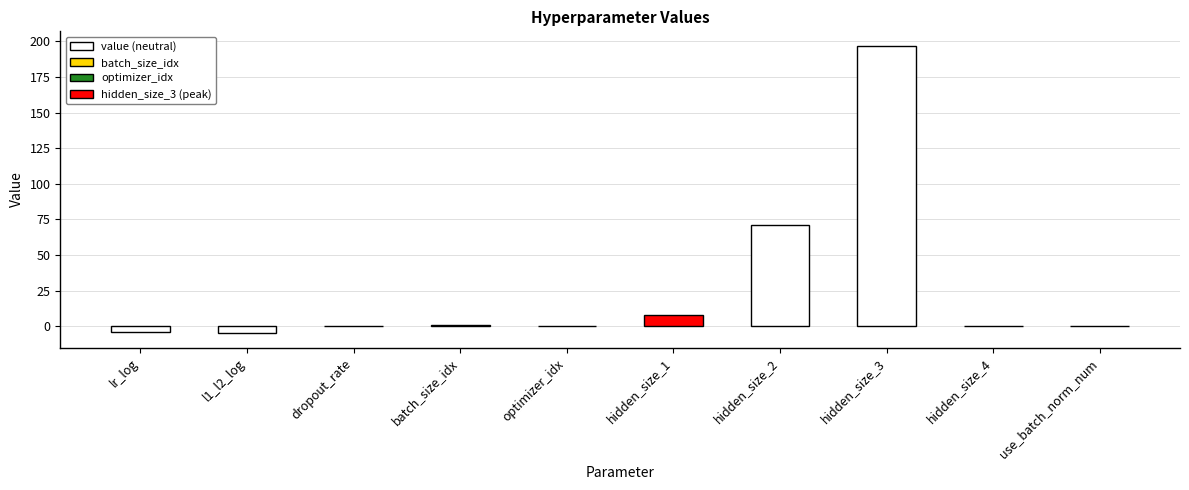

At which category does the chart reach its peak across all series?

hidden_size_3